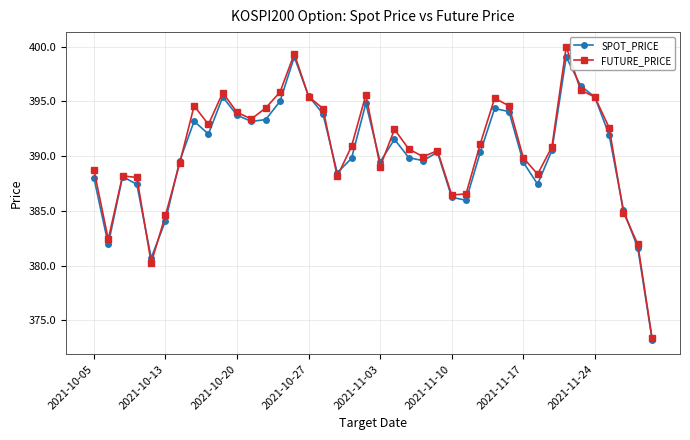

What is the sum of all FUTURE_PRICE values?

15626.3